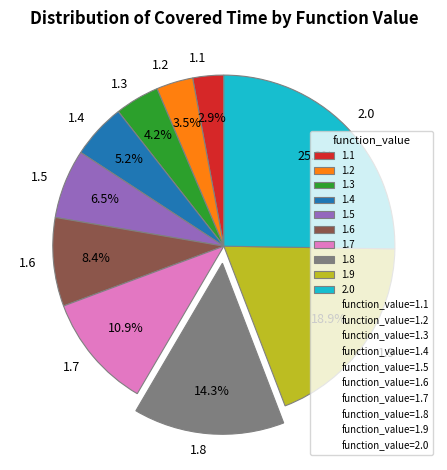

What is the smallest slice in the pie chart?

1.1